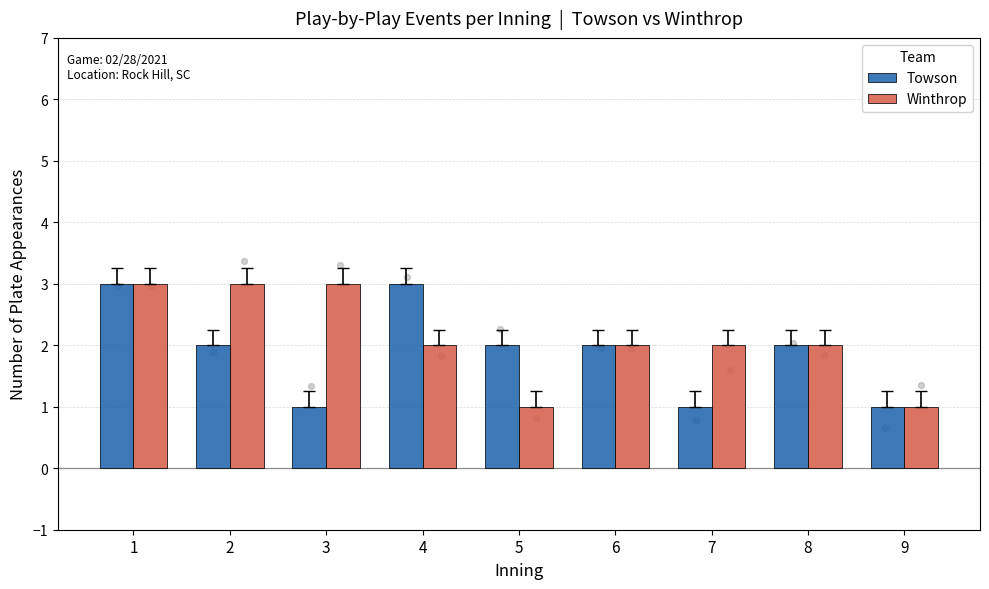

At how many categories does at least one series exceed 2?

4